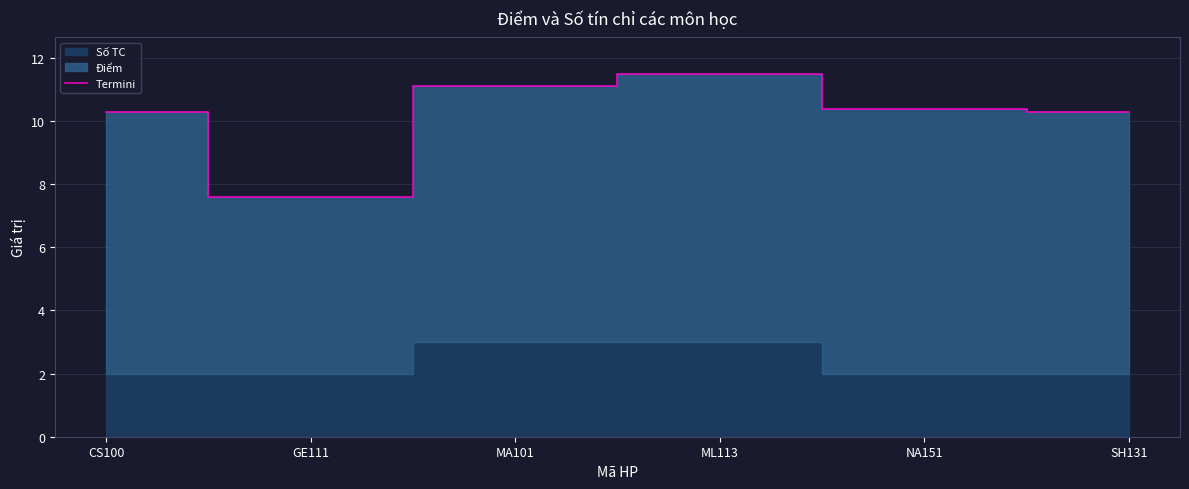

The chart shows a value of 18.0 at ML113. True or false?

False